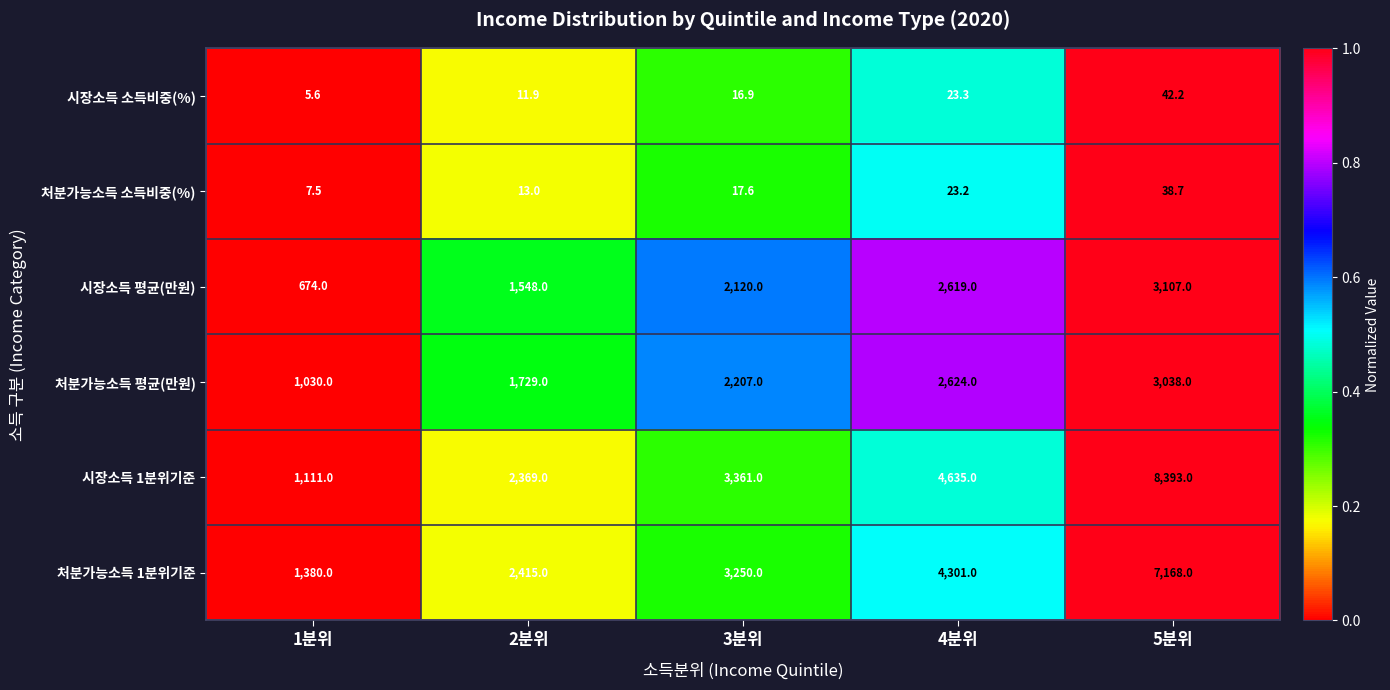

Count the number of data series in this chart.

6